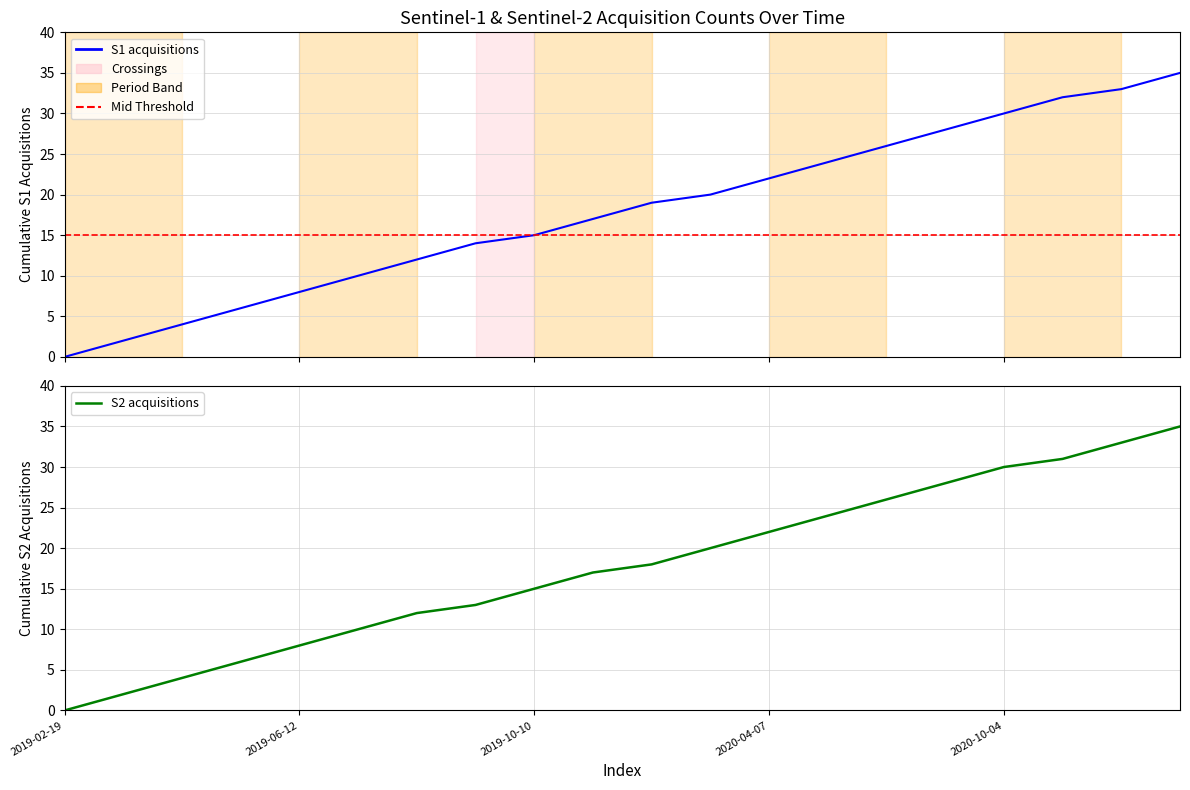

True or false: S1 acquisition index and S2 acquisition index intersect in this chart.

False